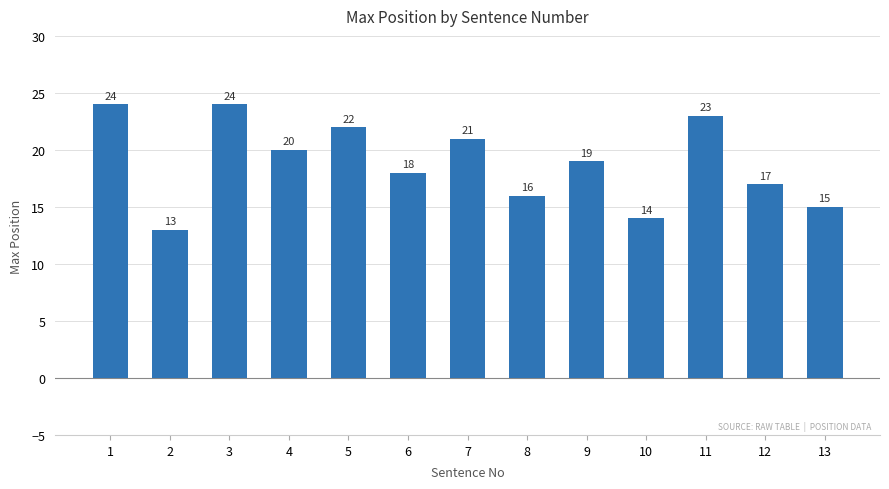

Reading left to right, list all the values displayed in this chart.

24	13	24	20	22	18	21	16	19	14	23	17	15